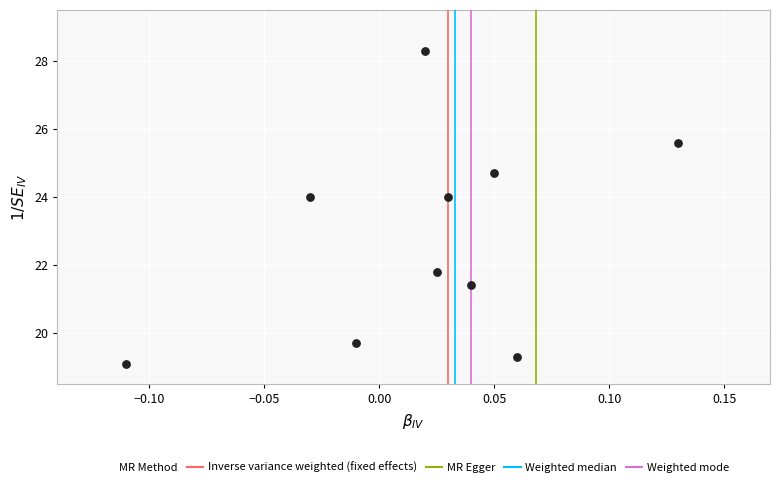

What is the range of Y values (max minus min)?

9.2